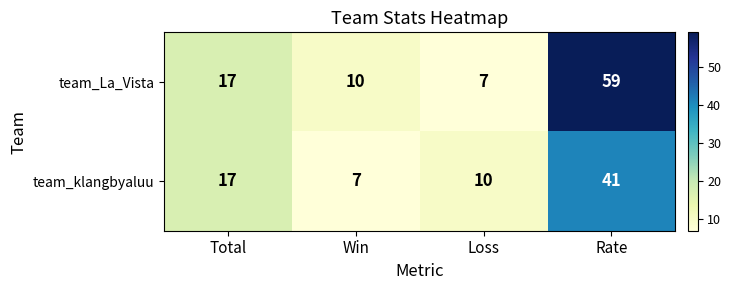

What is the difference between the maximum and minimum values in the team_klangbyaluu series?

34